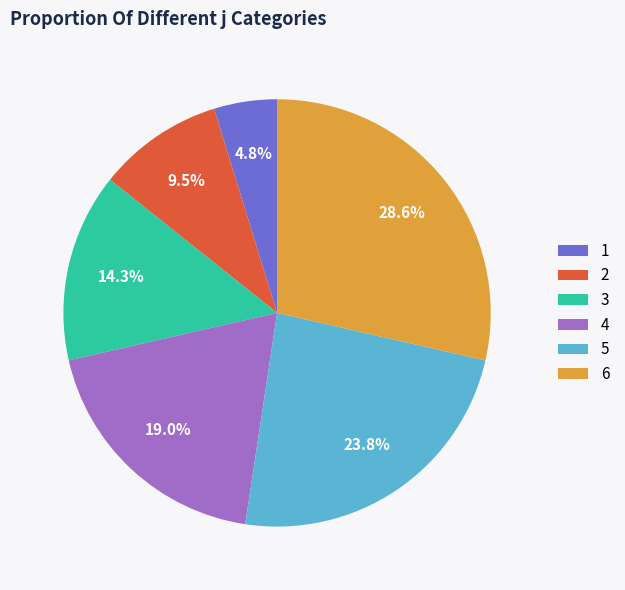

What is the ratio of the value at 4 to the value at 3?

1.3